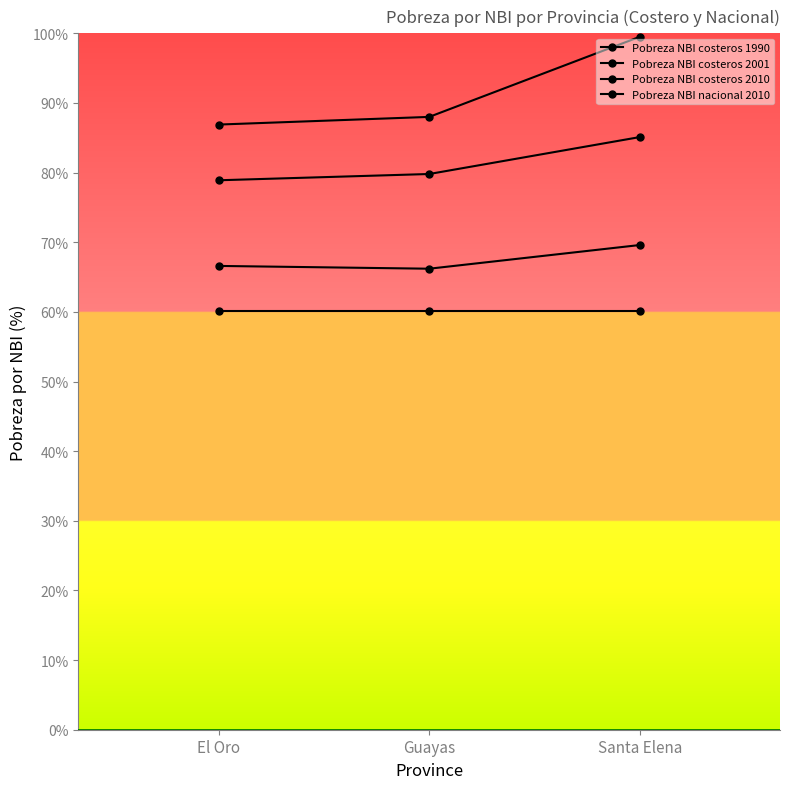

How many categories are shown in the chart?

3